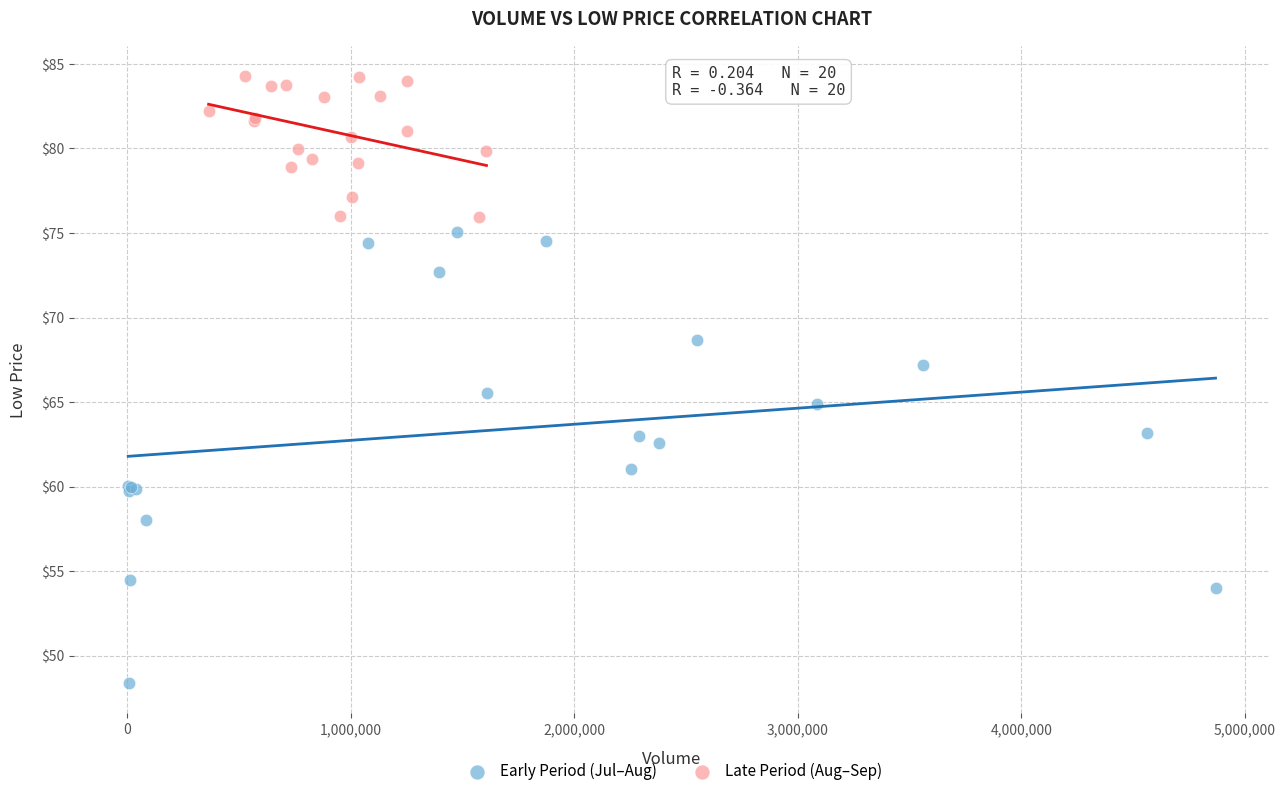

Which series contains the highest Y value?

Late Period (Aug–Sep)